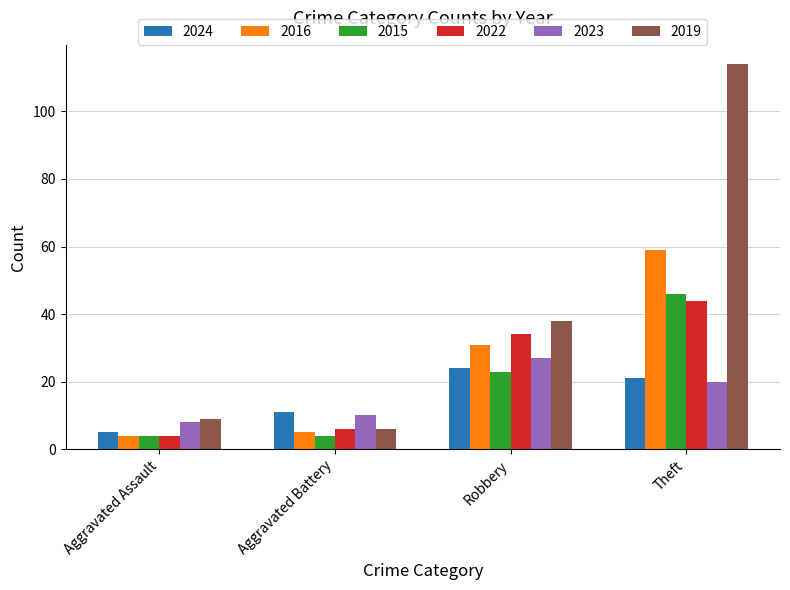

What are all the series names shown in the legend?

2024, 2016, 2015, 2022, 2023, 2019